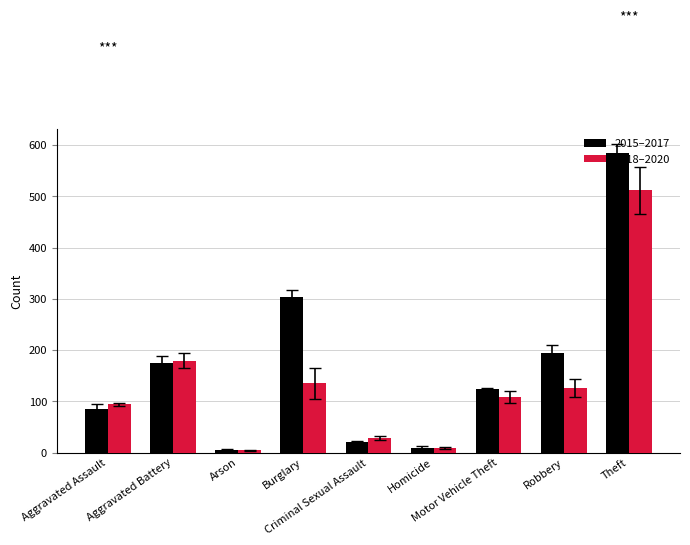

At how many categories does at least one series exceed 431?

1